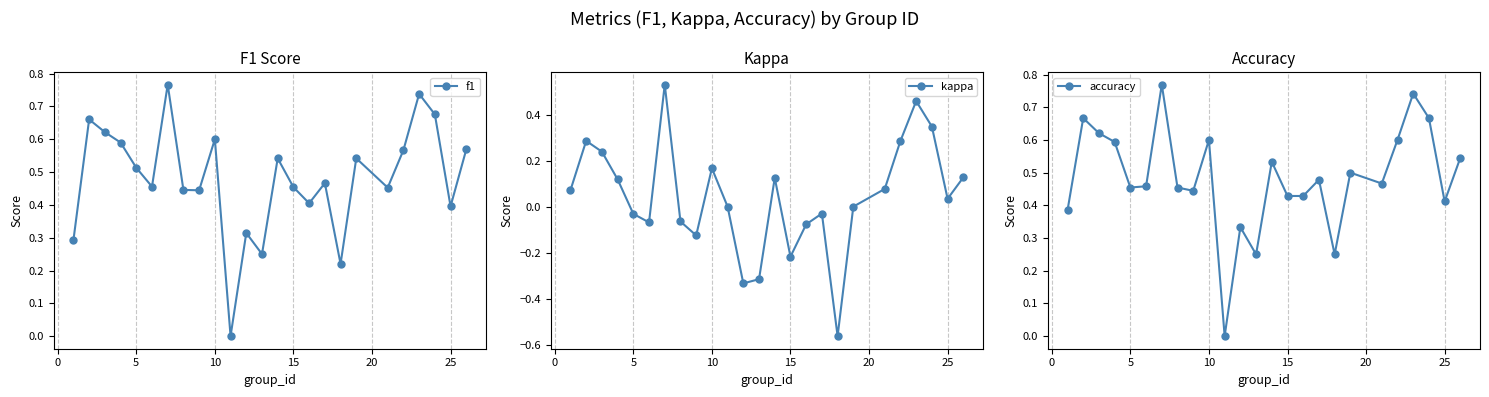

True or false: f1 has more than 2 points higher than both neighbors.

True